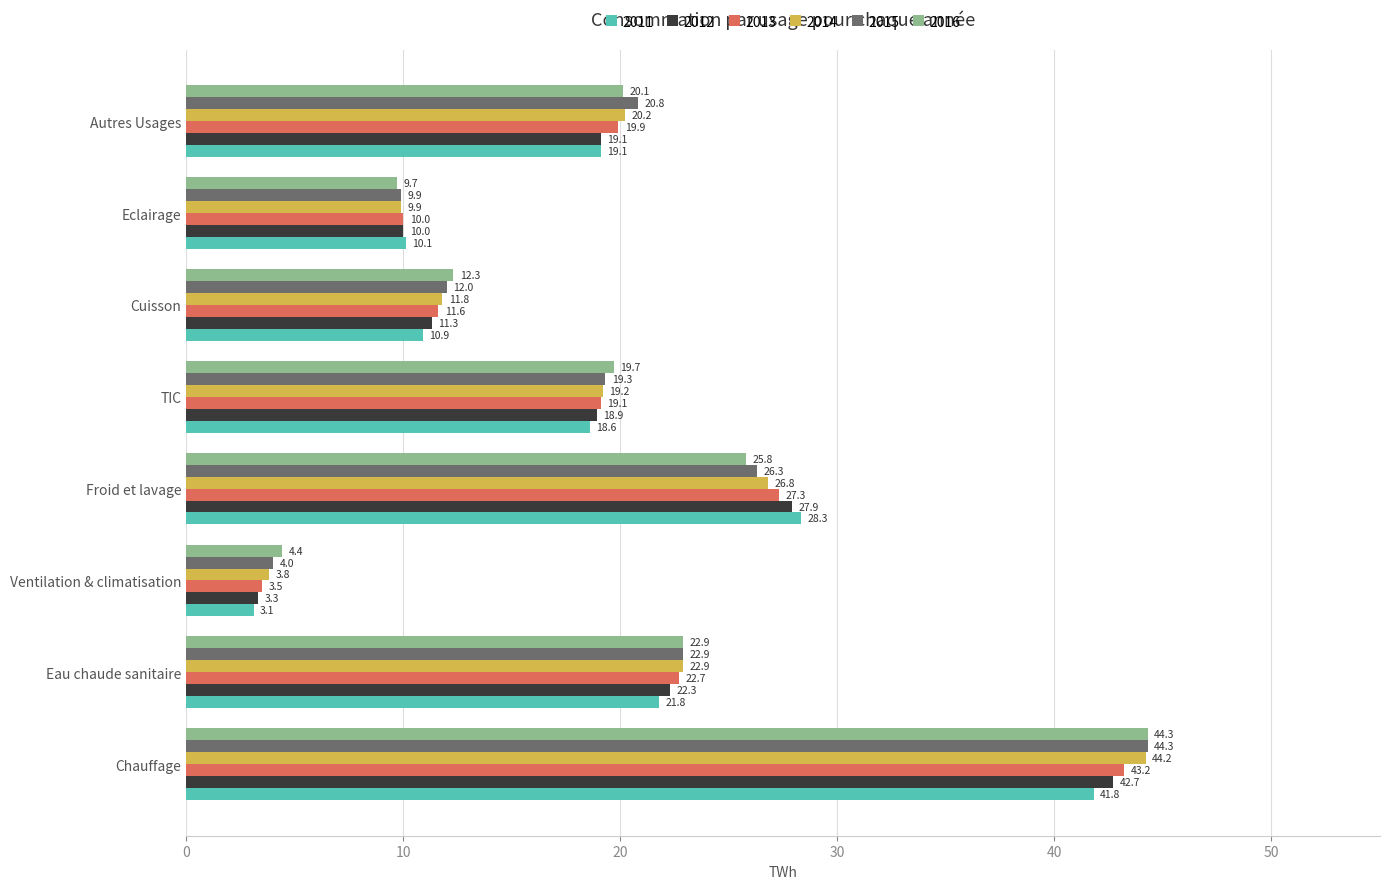

How many data points does each series have?

8